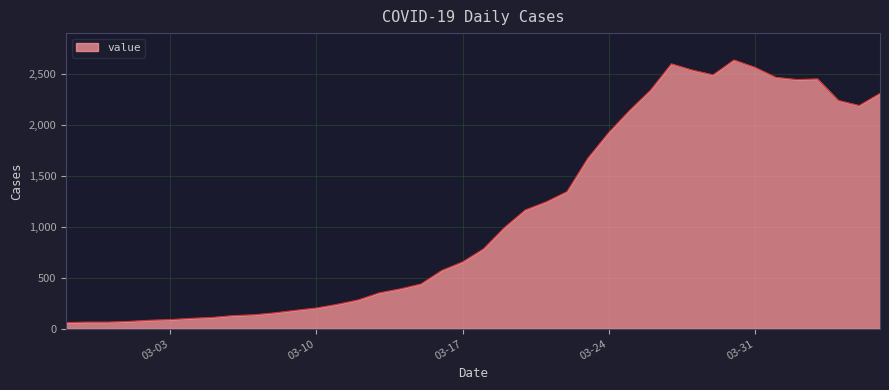

What is the smallest value displayed?

61